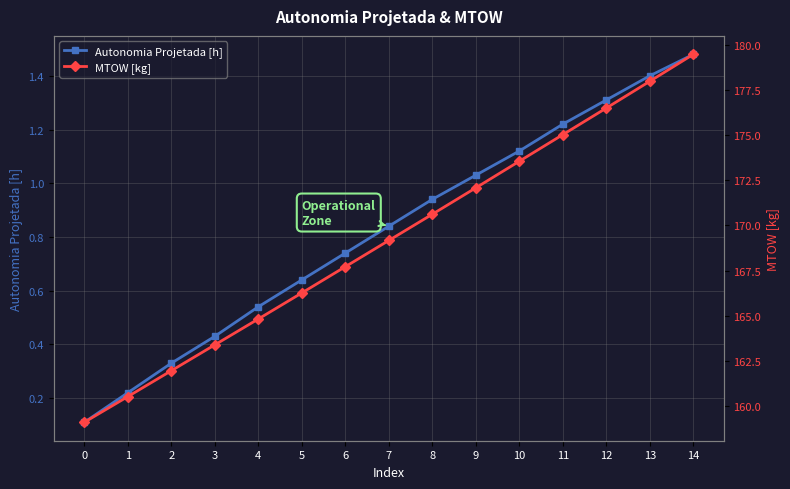

How many values in the MTOW [kg] series are below 169?

7